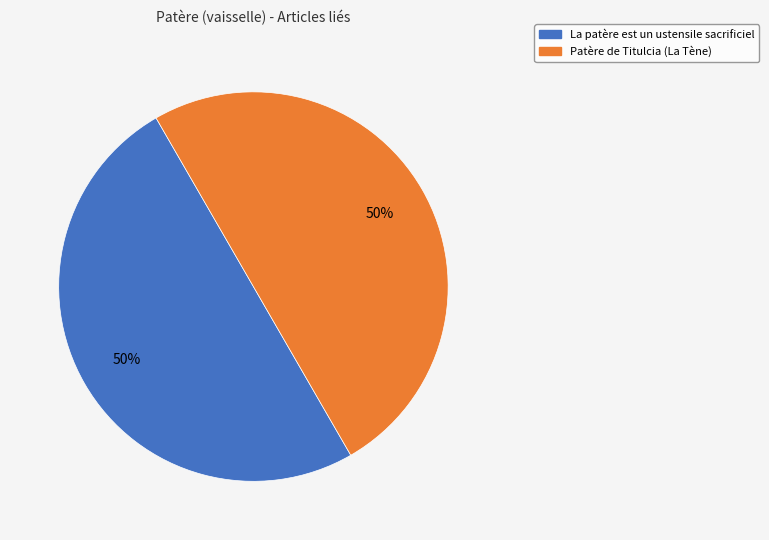

Is it true that Patère de Titulcia (La Tène) is 99% of the pie?

False